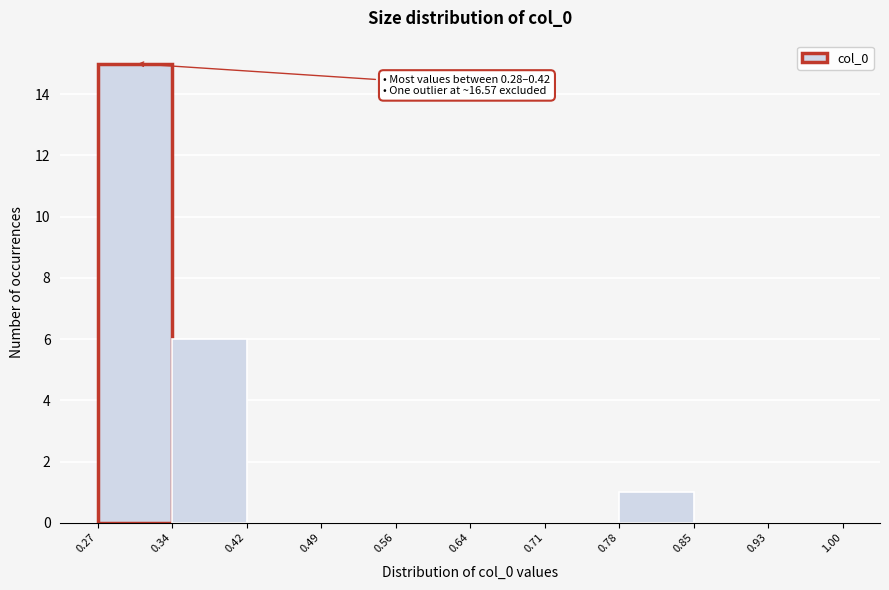

Which range on the x-axis has the tallest bar?

0.27 to 0.34